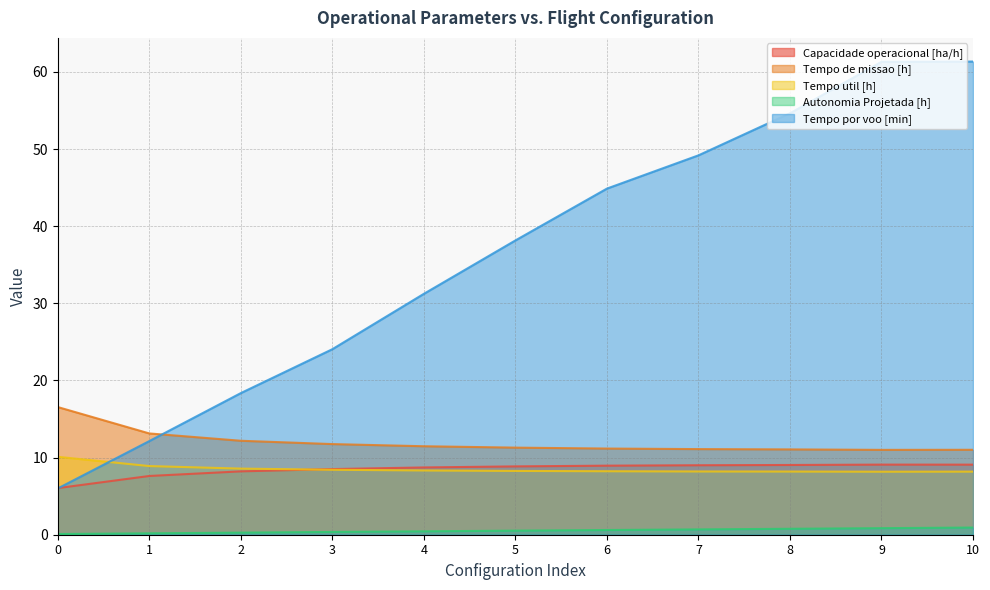

In Tempo de missao [h], how many points are lower than both neighbors (excluding endpoints)?

1